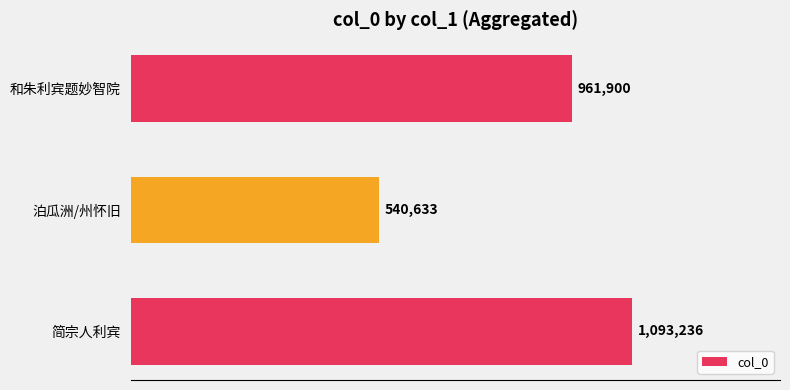

List the labels in order of value, smallest first.

泊瓜洲/州怀旧, 和朱利宾题妙智院, 简宗人利宾